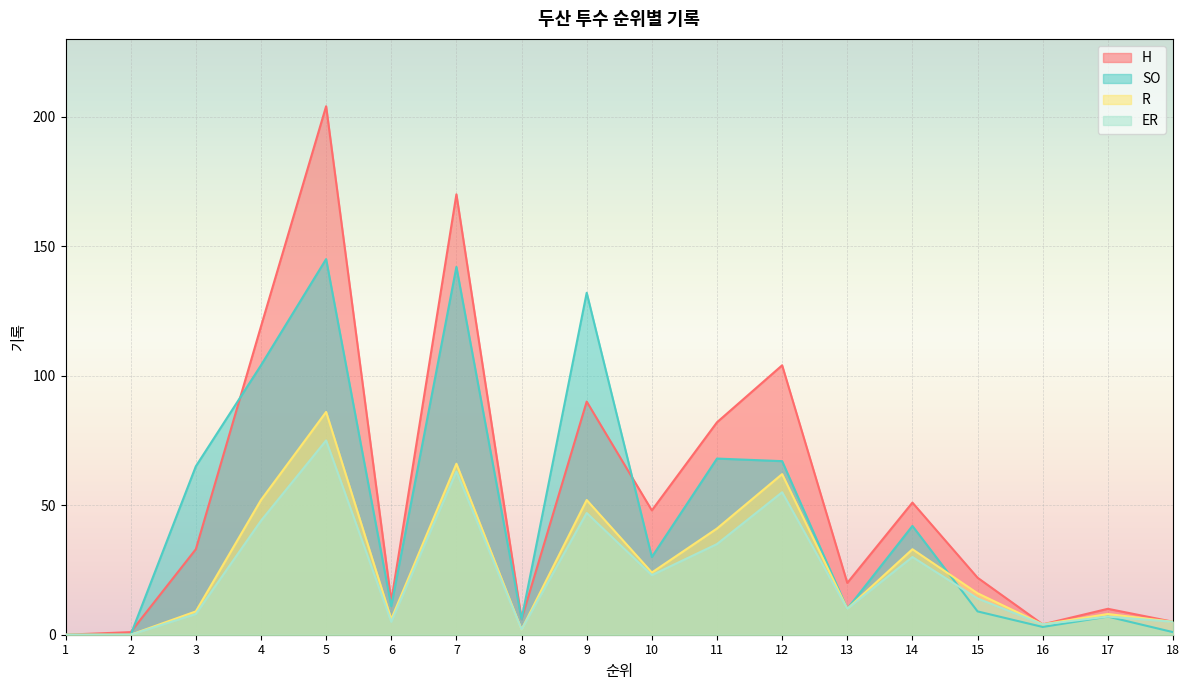

Reading left to right, list all the values displayed in this chart.

H: 1=0	2=1	3=33	4=119	5=204	6=13	7=170	8=6	9=90	10=48	11=82	12=104	13=20	14=51	15=22	16=4	17=10	18=5
SO: 1=0	2=0	3=65	4=104	5=145	6=11	7=142	8=6	9=132	10=30	11=68	12=67	13=10	14=42	15=9	16=3	17=7	18=1
R: 1=0	2=0	3=9	4=52	5=86	6=6	7=66	8=2	9=52	10=24	11=41	12=62	13=10	14=33	15=16	16=4	17=8	18=5
ER: 1=0	2=0	3=8	4=44	5=75	6=5	7=63	8=2	9=47	10=23	11=35	12=55	13=10	14=30	15=14	16=4	17=7	18=5